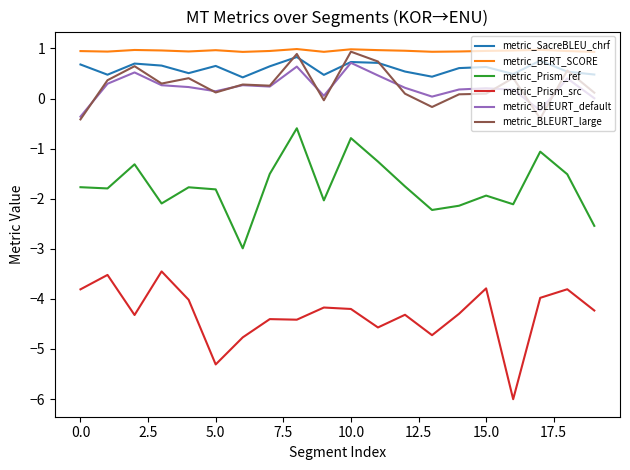

How many values in the metric_BLEURT_large series exceed 0?

16